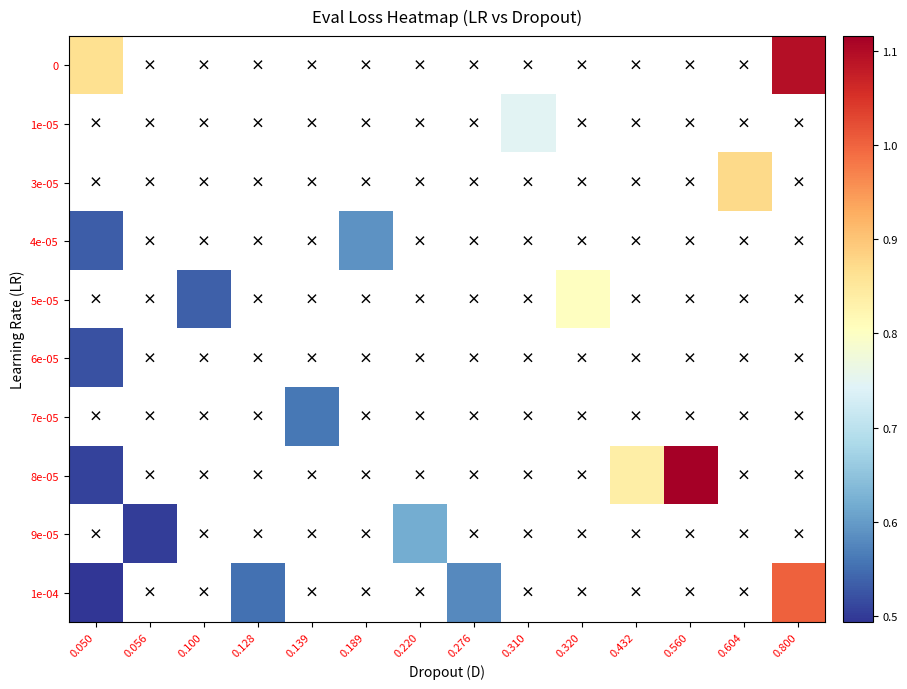

Which category has the lowest value in the 1e-04 series?

0.050